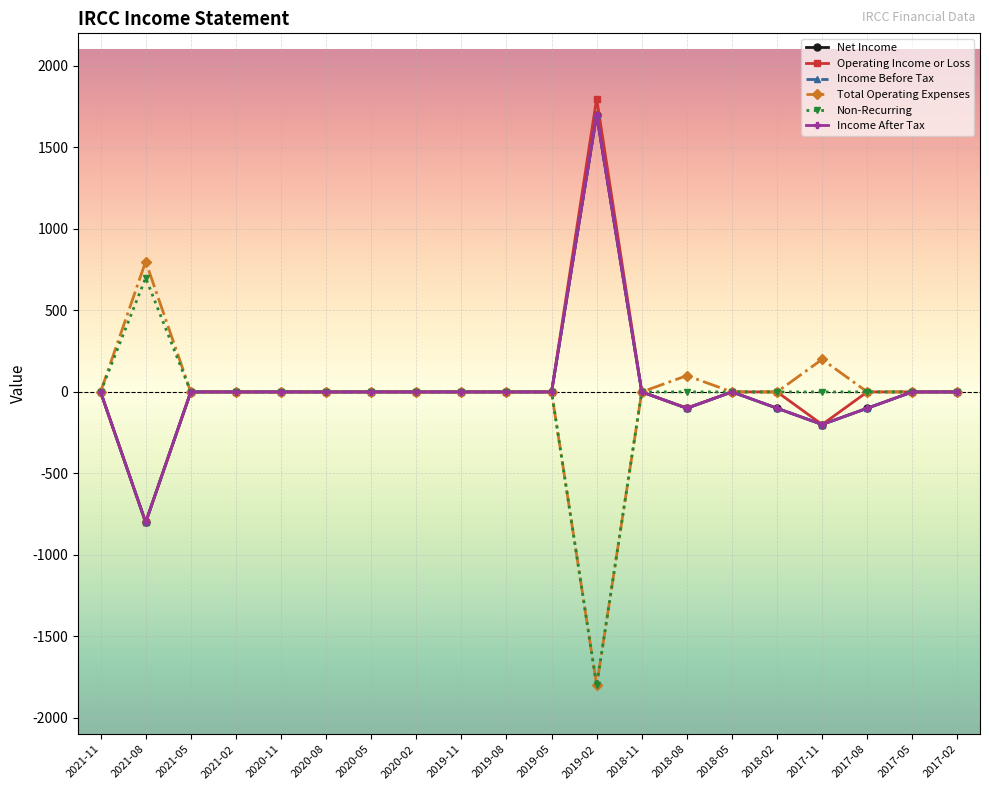

Does the chart have visible grid lines?

Yes